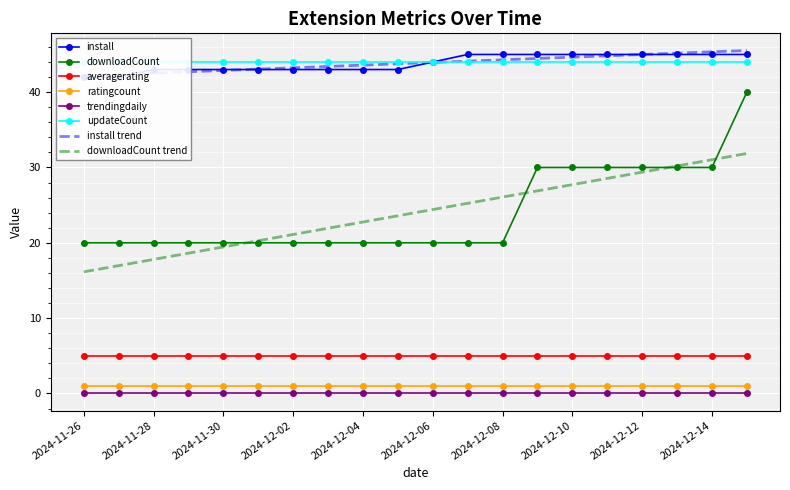

What is the label of the 6th point from the right?

2024-12-10